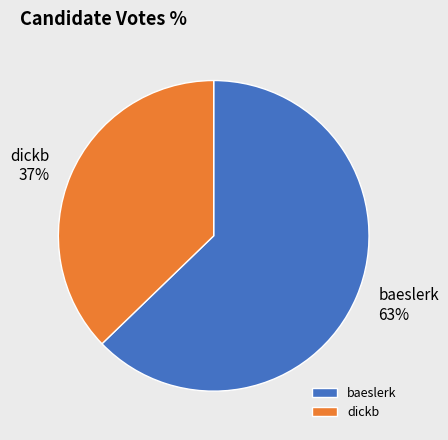

To the nearest percent, what is the combined percentage of dickb and baeslerk?

100%